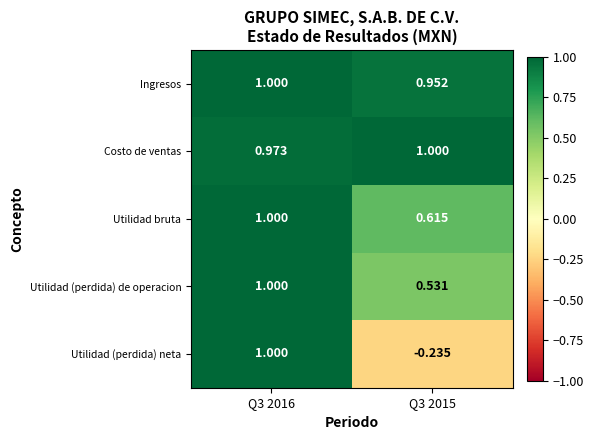

Rank the series at Q3 2015 from highest to lowest value.

Costo de ventas, Ingresos, Utilidad bruta, Utilidad (perdida) de operacion, Utilidad (perdida) neta